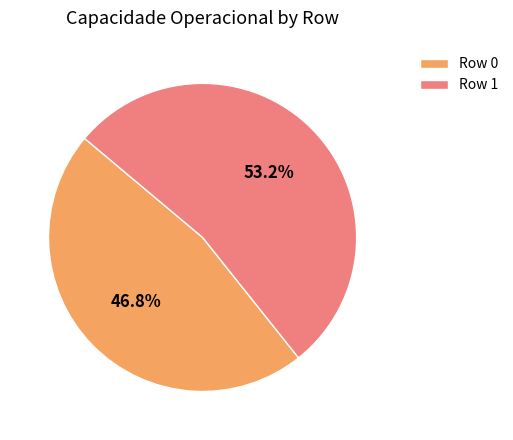

How many segments does this pie chart have?

2